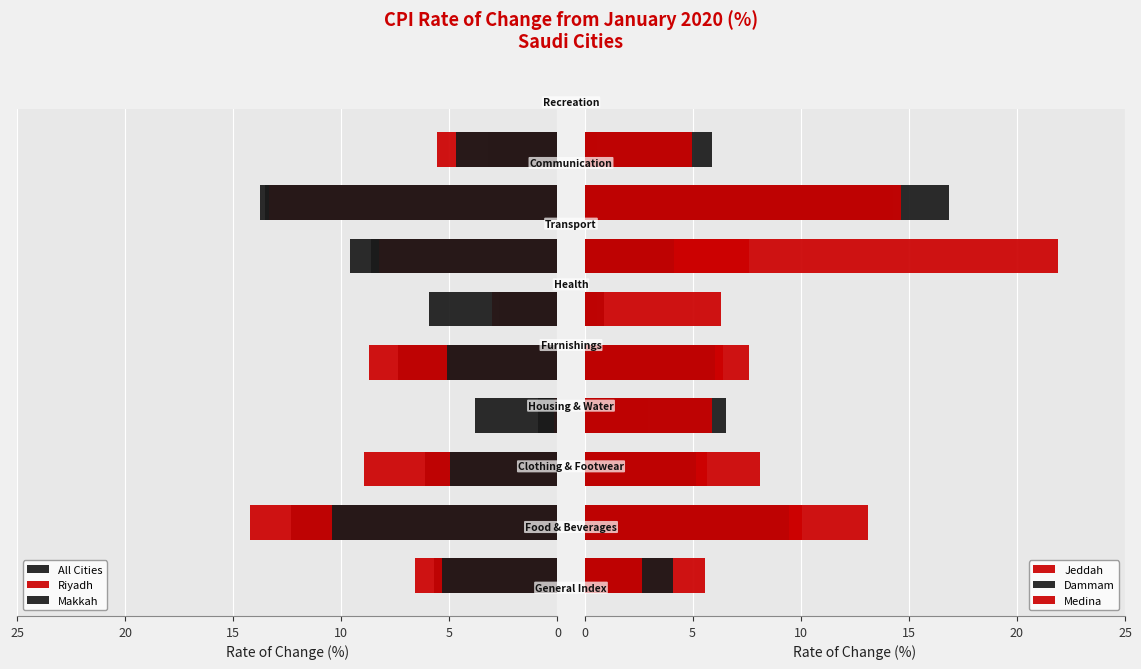

Reading right to left, extract all data points from this chart.

All Cities: 3.2	13.8	9.6	2.7	7.4	0.9	6.1	12.3	5.7
Riyadh: 5.6	13.3	8.3	3.0	8.7	0.2	8.9	14.2	6.6
Makkah: 4.7	13.6	8.6	5.9	5.1	3.8	5.0	10.4	5.3
Jeddah: 0.6	14.3	21.9	0.6	7.6	2.9	5.7	13.1	5.6
Dammam: 5.9	16.8	4.2	0.9	6.0	6.5	5.2	9.5	4.1
Medina: 5.0	14.6	7.6	6.3	6.4	5.9	8.1	10.1	2.6